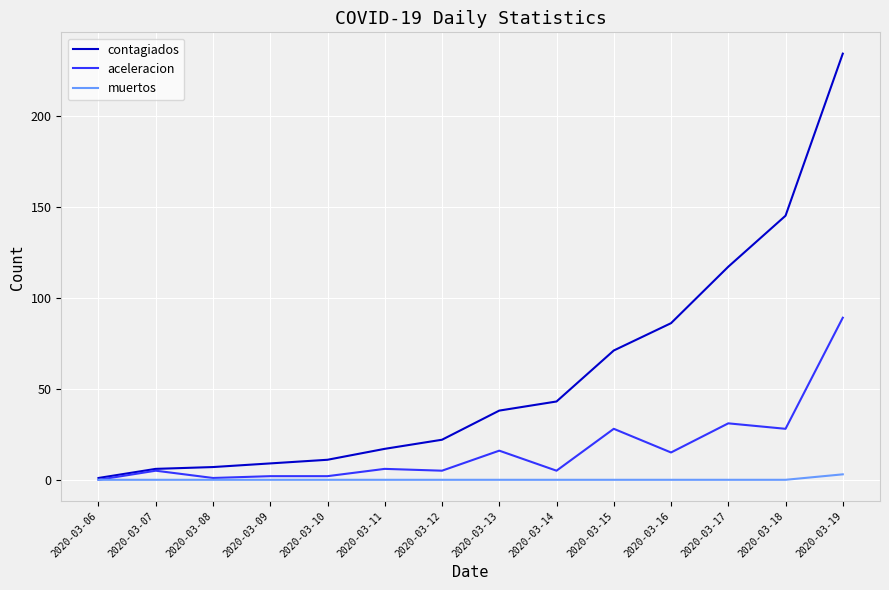

The value of aceleracion at 2020-03-15 is 28. True or false?

True